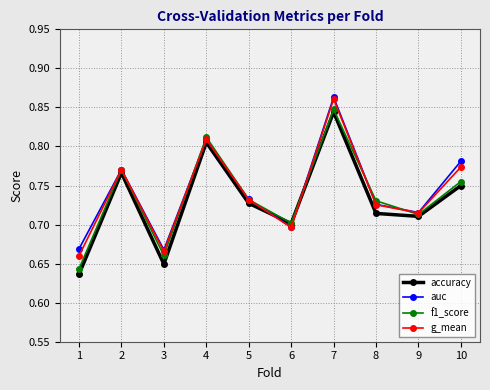

At which category does g_mean reach its first local valley?

3